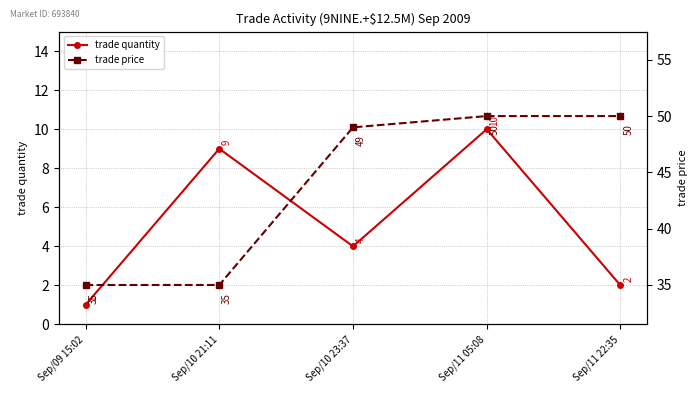

Rank the series by their average value, from highest to lowest.

trade price, trade quantity